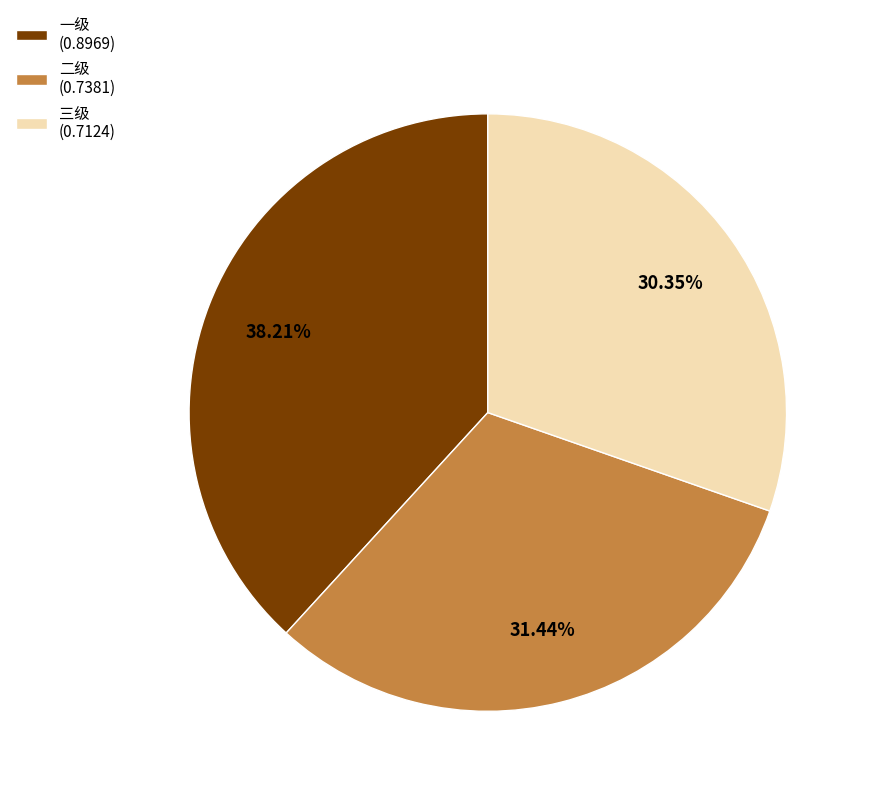

To the nearest percent, what is the combined percentage of 一级 and 二级?

70%